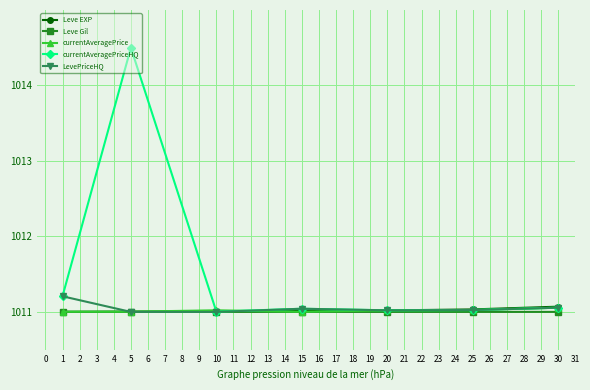

Where is the first local maximum for currentAveragePriceHQ?

5